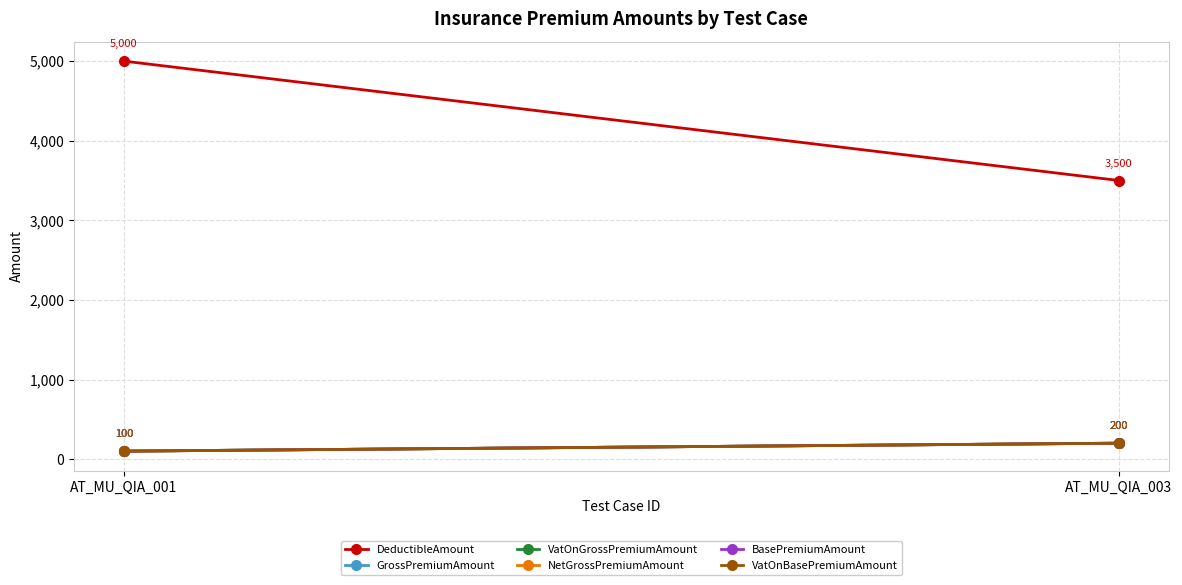

At which label is VatOnBasePremiumAmount closest to 150?

AT_MU_QIA_001